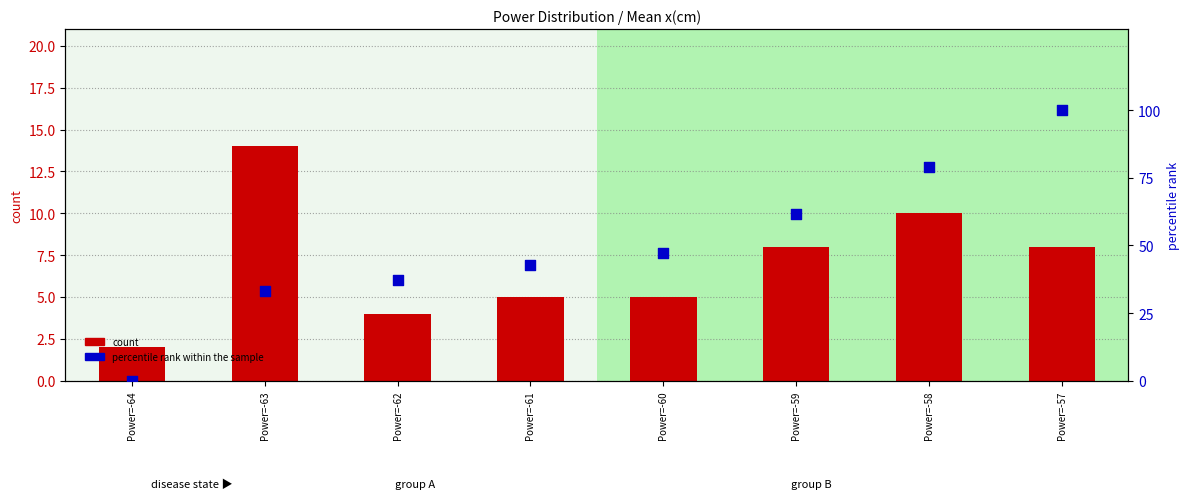

Which series has the largest total across all categories?

percentile rank within the sample